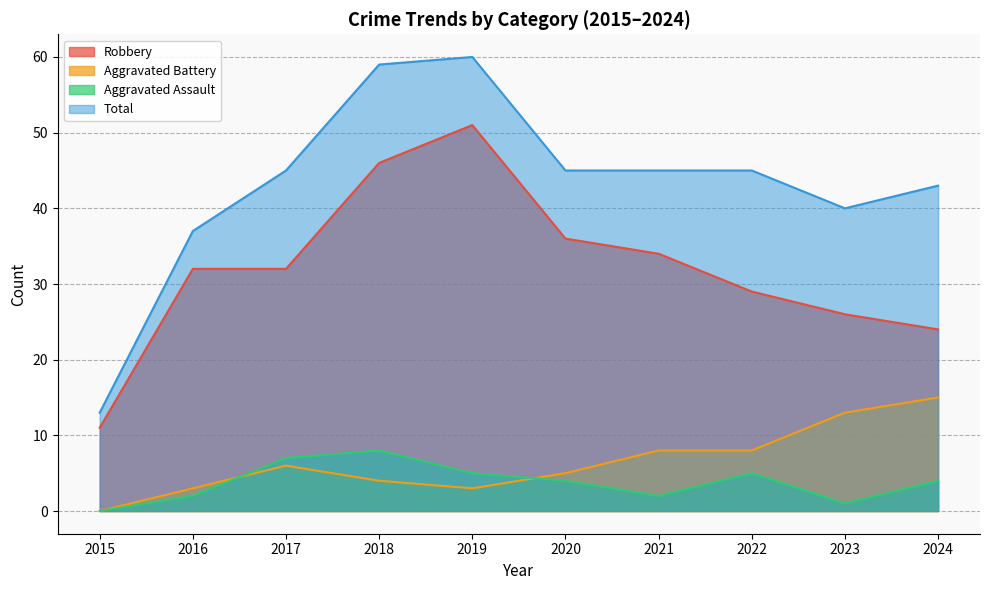

Reading left to right, transcribe all the data shown in this chart.

Robbery: 2015=11	2016=32	2017=32	2018=46	2019=51	2020=36	2021=34	2022=29	2023=26	2024=24
Aggravated Battery: 2015=0	2016=3	2017=6	2018=4	2019=3	2020=5	2021=8	2022=8	2023=13	2024=15
Aggravated Assault: 2015=0	2016=2	2017=7	2018=8	2019=5	2020=4	2021=2	2022=5	2023=1	2024=4
Total: 2015=13	2016=37	2017=45	2018=59	2019=60	2020=45	2021=45	2022=45	2023=40	2024=43